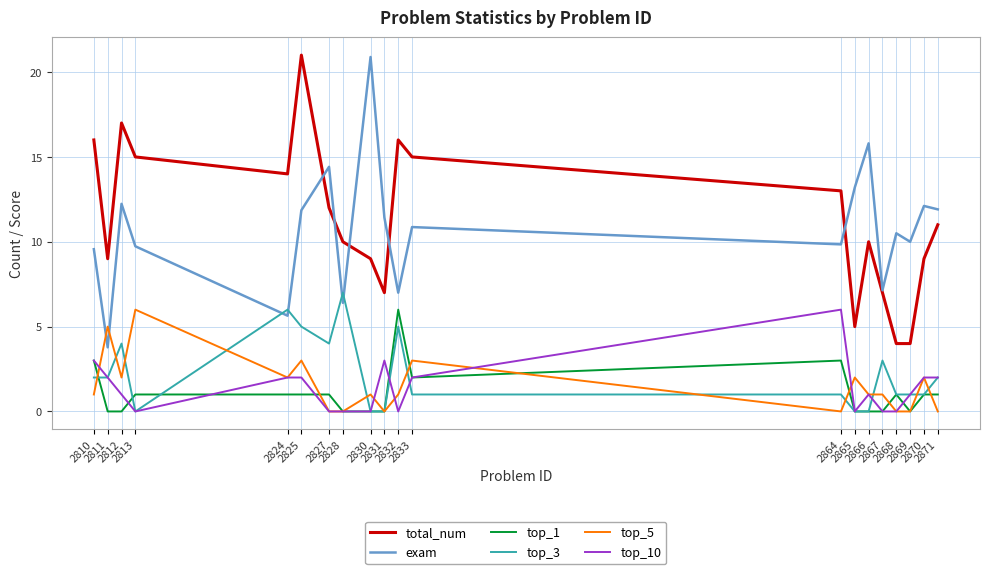

Count the number of data series in this chart.

6